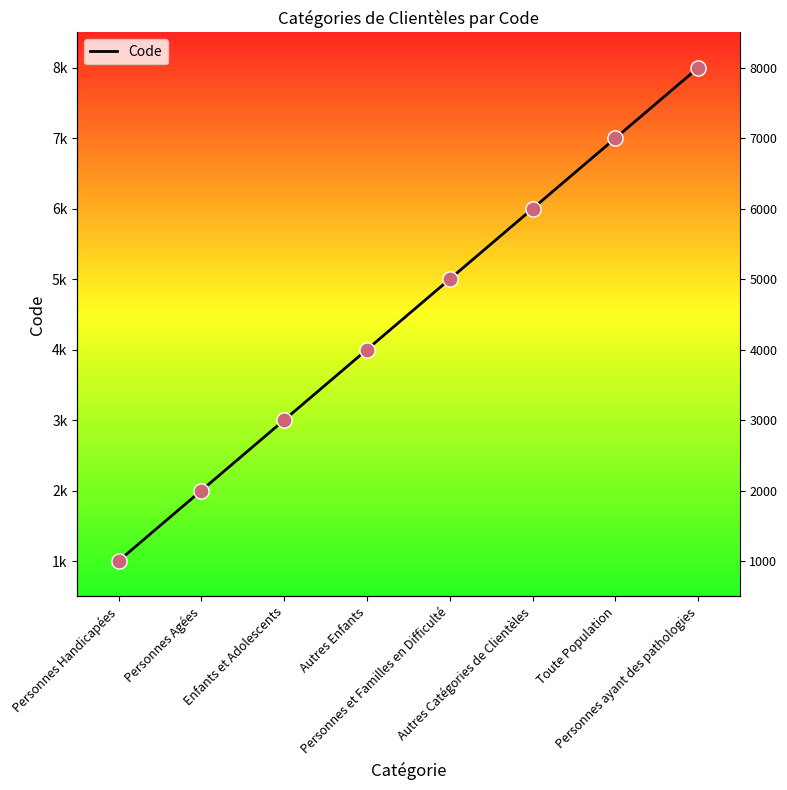

What is the ratio of the value at Toute Population to the value at Enfants et Adolescents?

2.3